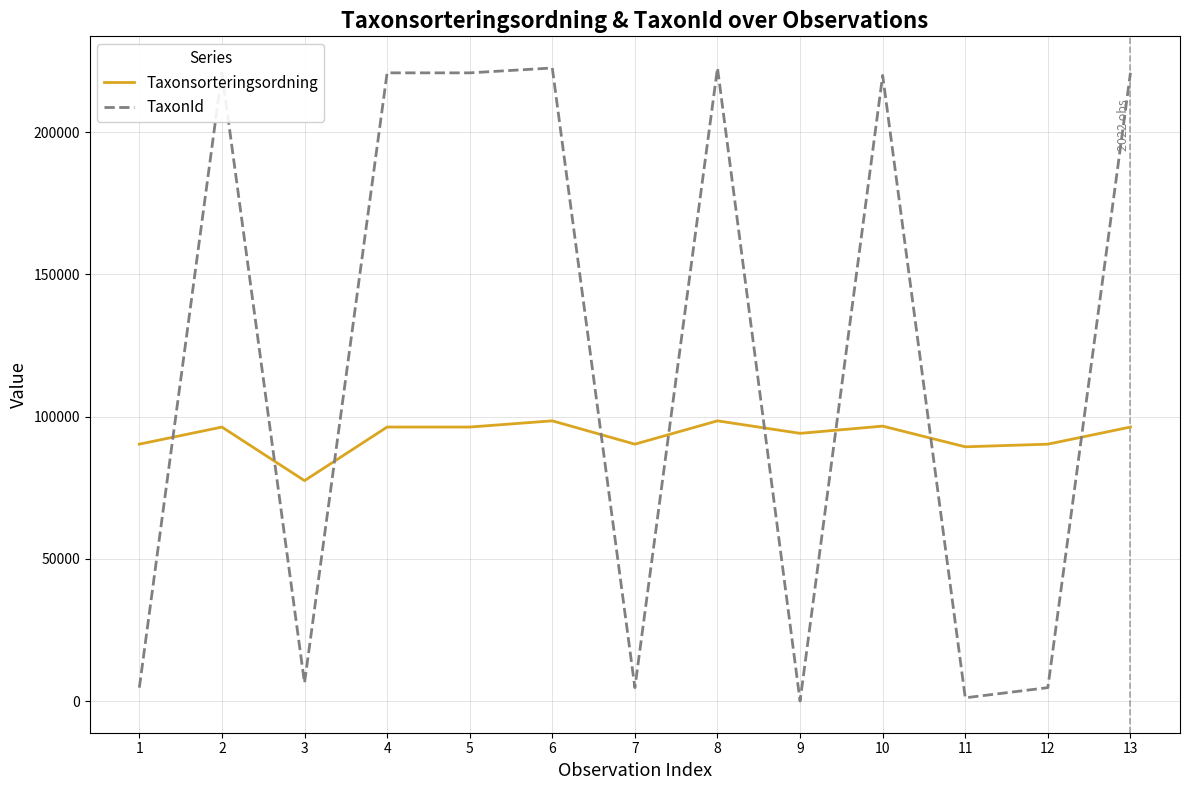

The value of Taxonsorteringsordning at 13 is 96334. True or false?

True